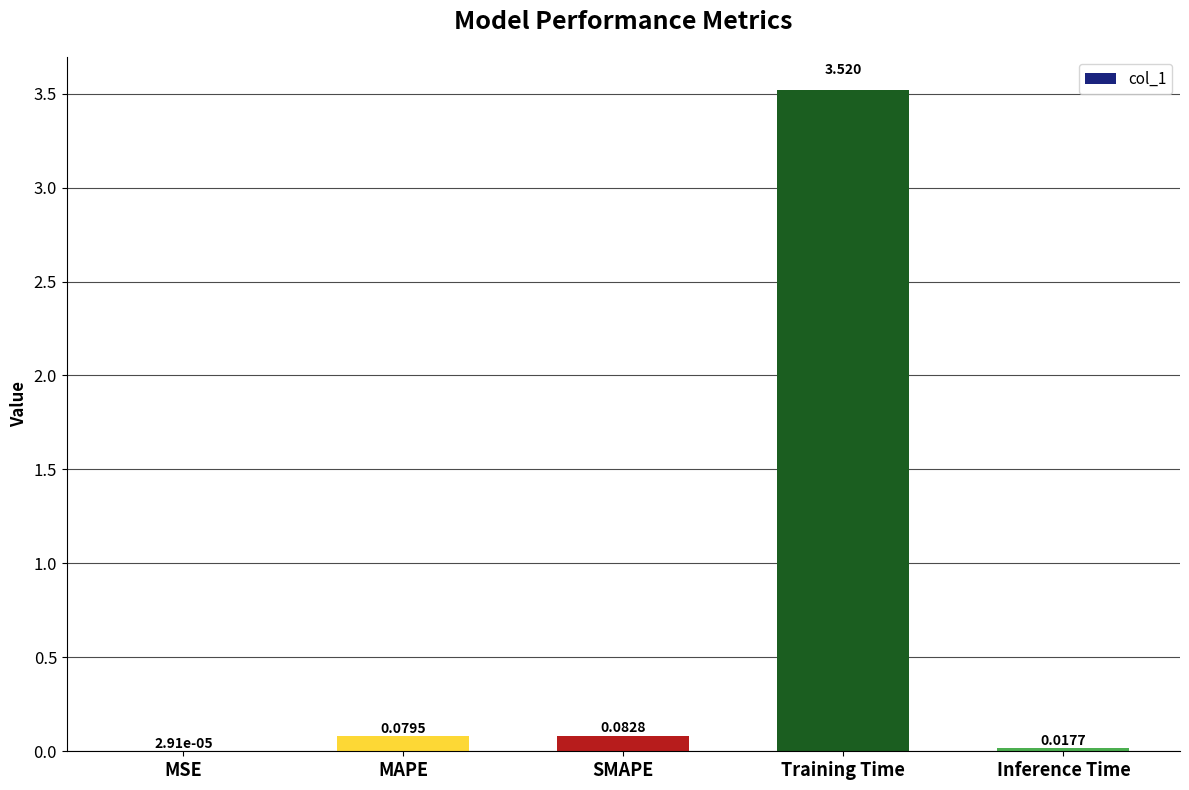

Which has a higher value, SMAPE or MAPE?

SMAPE